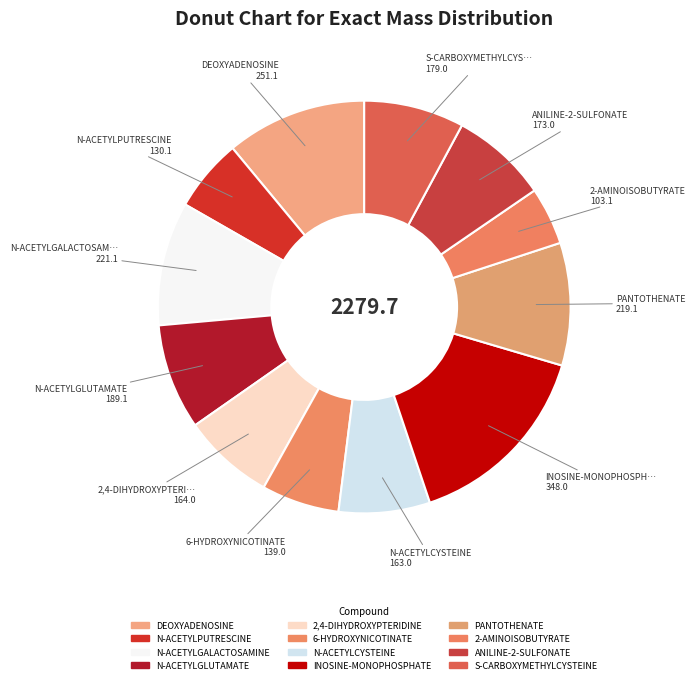

Which slice is the smallest?

2-AMINOISOBUTYRATE